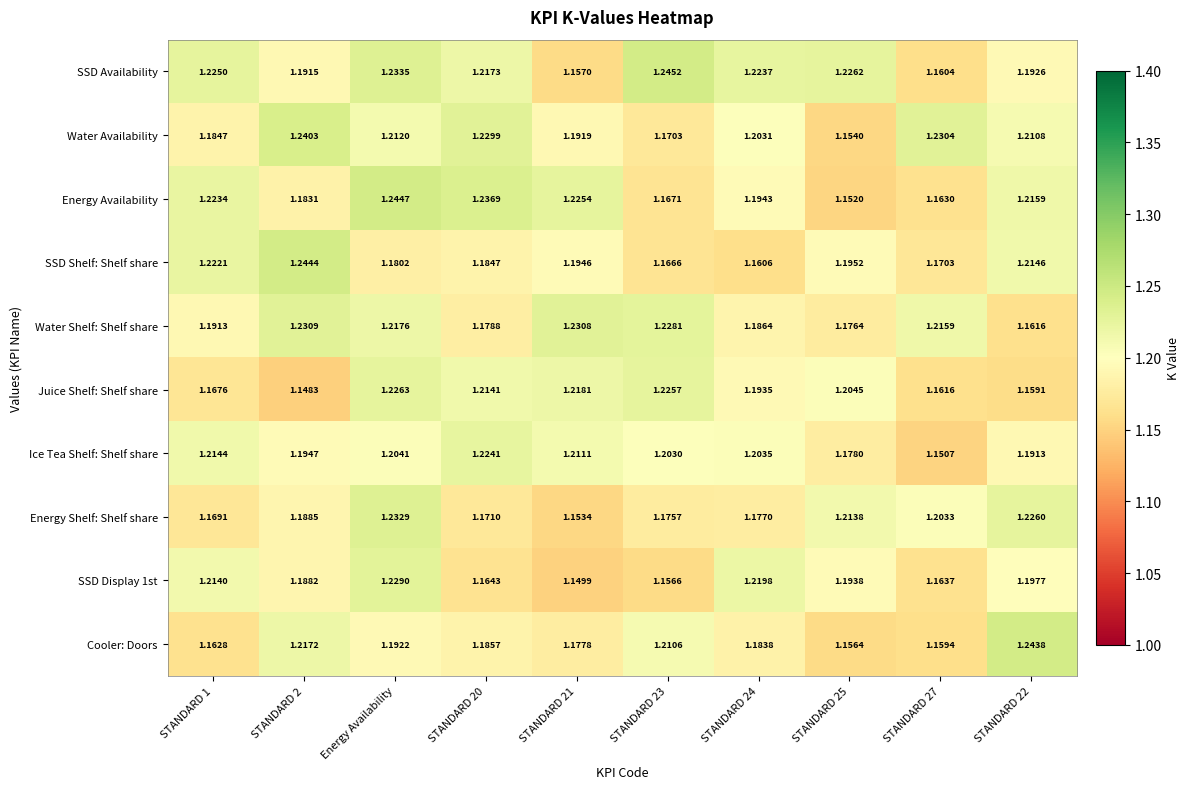

Which series has the largest total across all categories?

SSD Availability